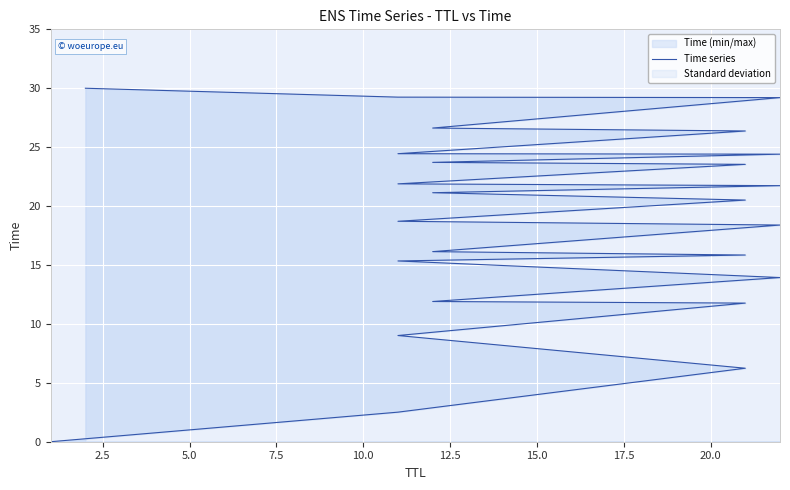

The chart shows a value of 10.0 at 12. True or false?

False